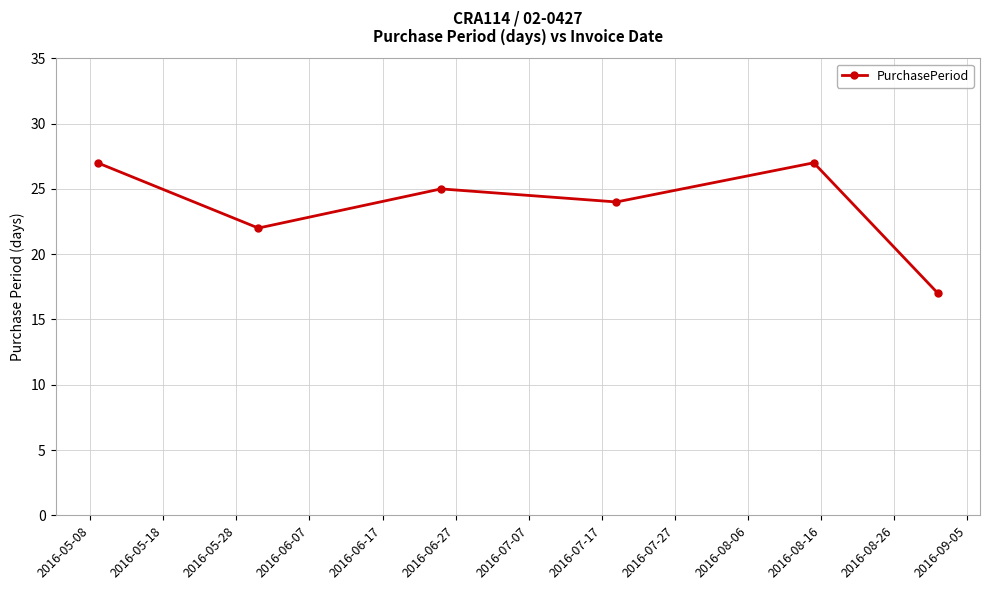

True or false: the data has more than 2 interior local peaks.

False